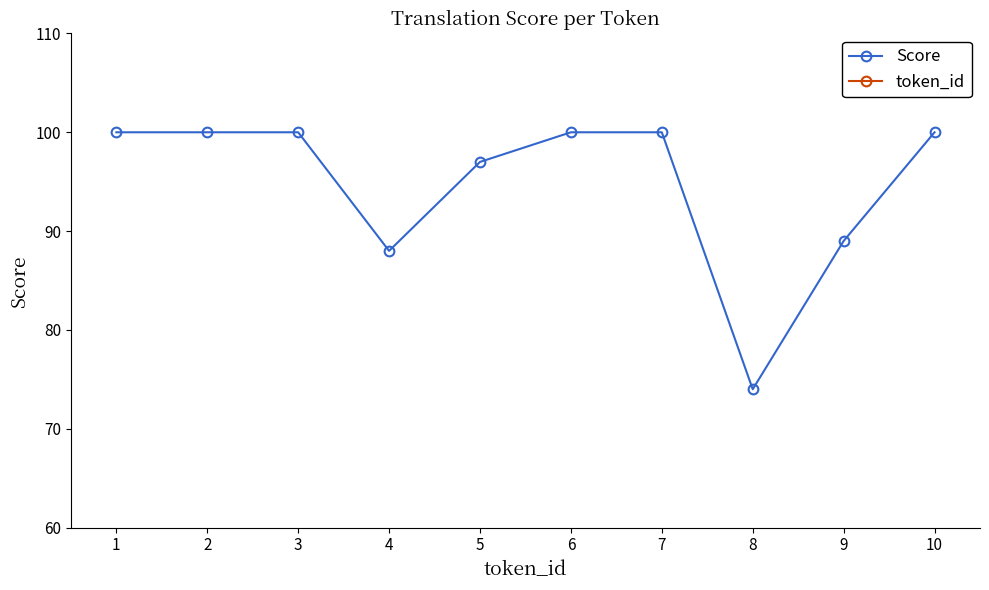

Which label corresponds to the largest value in the chart?

1